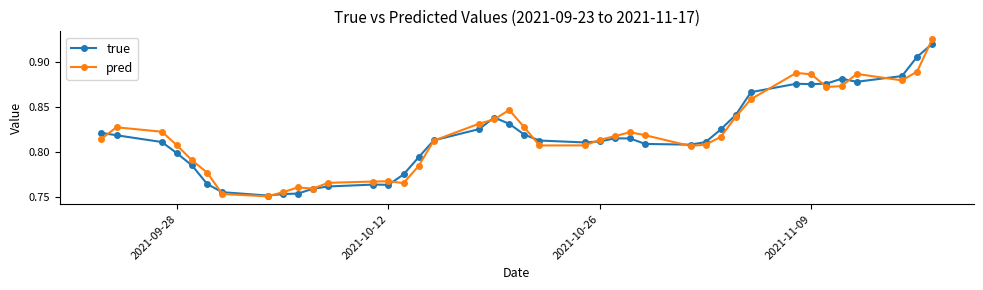

Count the pred values in the range 0 to 1.

40